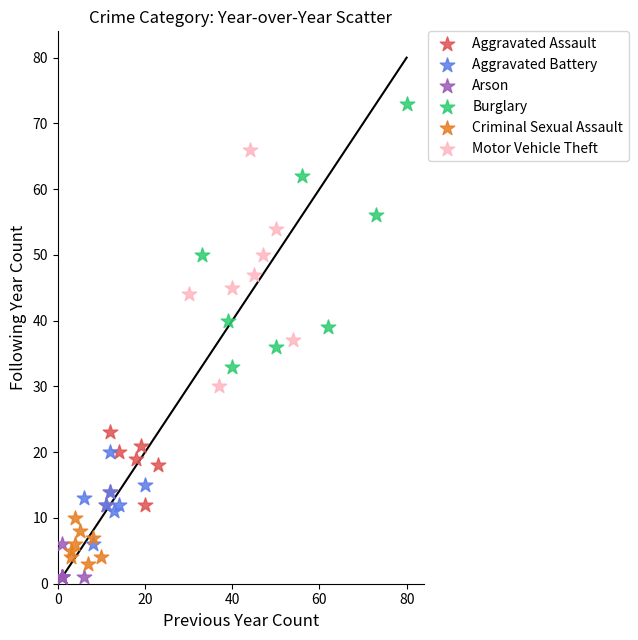

Which series reaches the minimum Y coordinate?

Arson